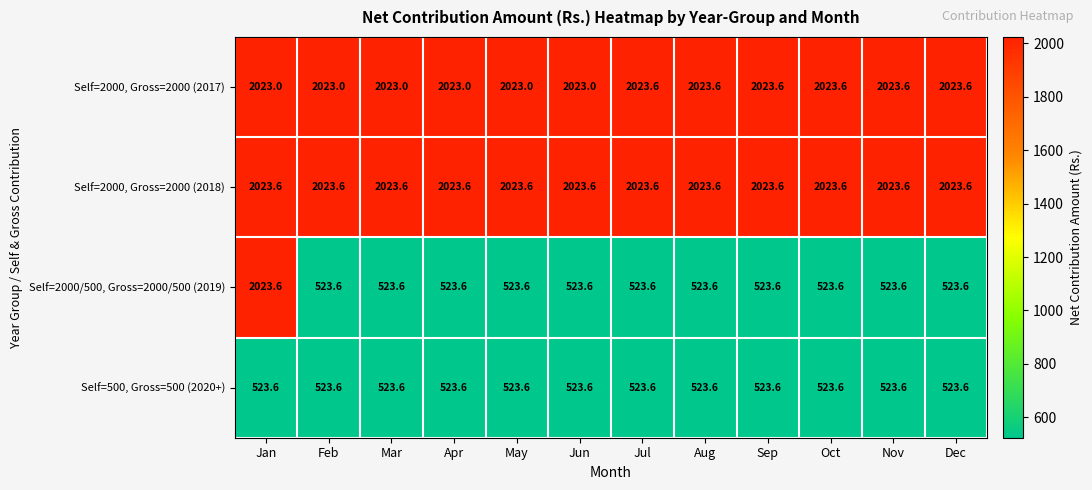

How many distinct data groups are displayed?

4